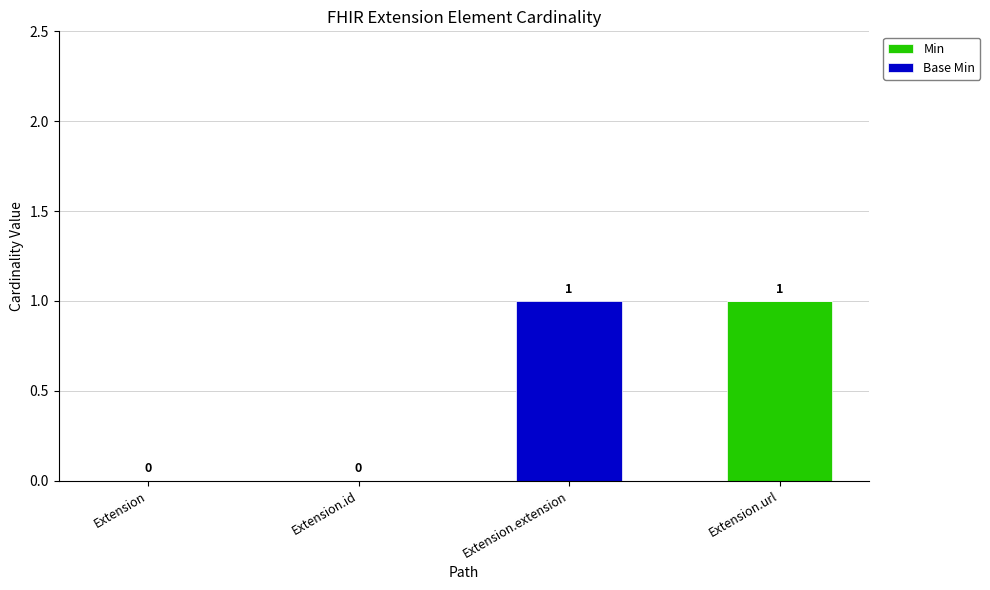

The value of Min at Extension.extension is 0. True or false?

True